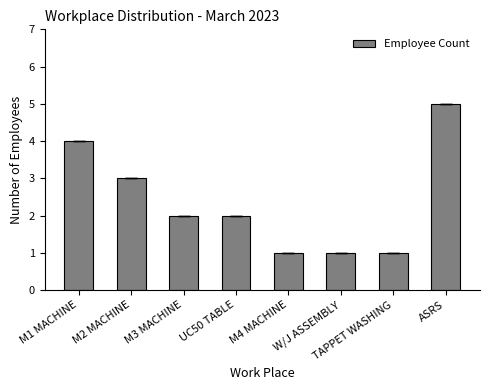

At which category does the chart reach its peak across all series?

ASRS